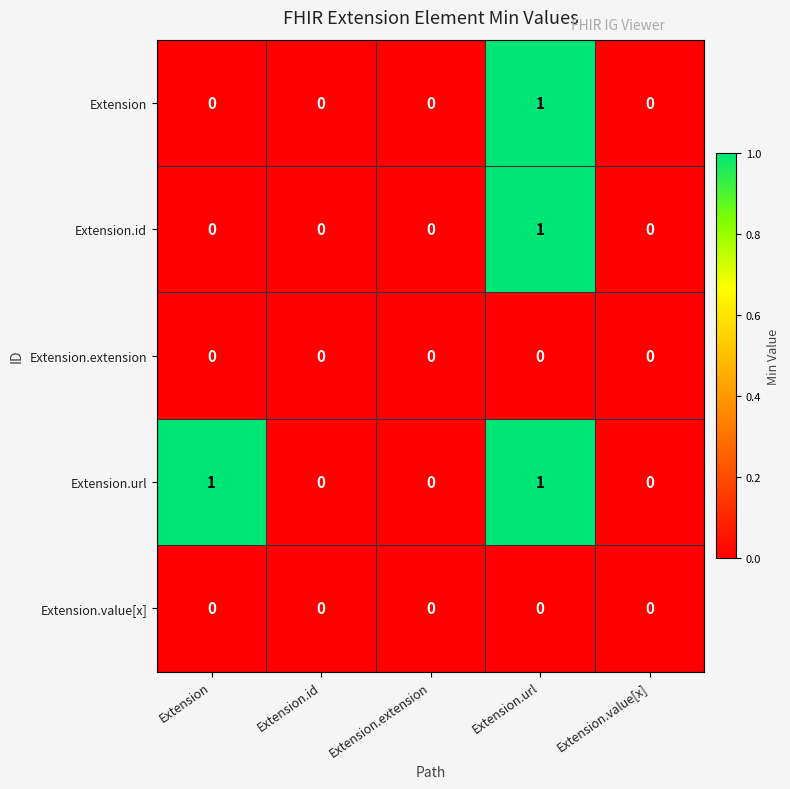

At which category is the sum across all series the highest?

Extension.url